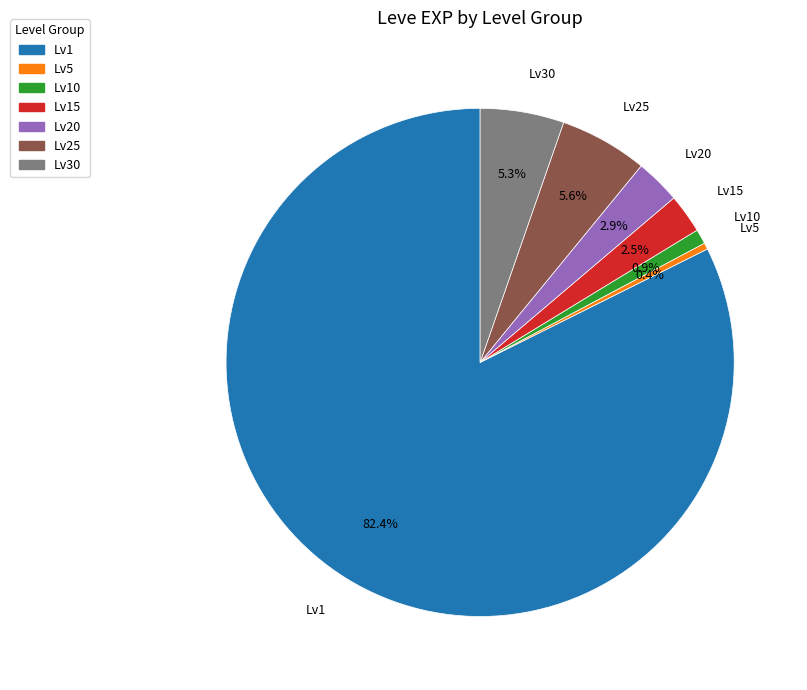

How many segments does this pie chart have?

7